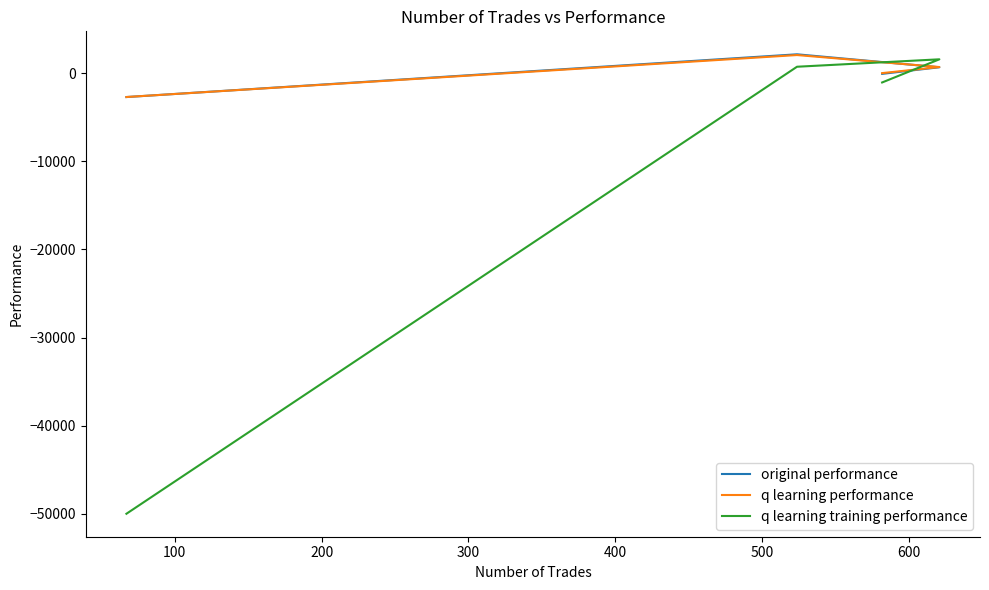

True or false: q learning training performance and q learning performance intersect in this chart.

True